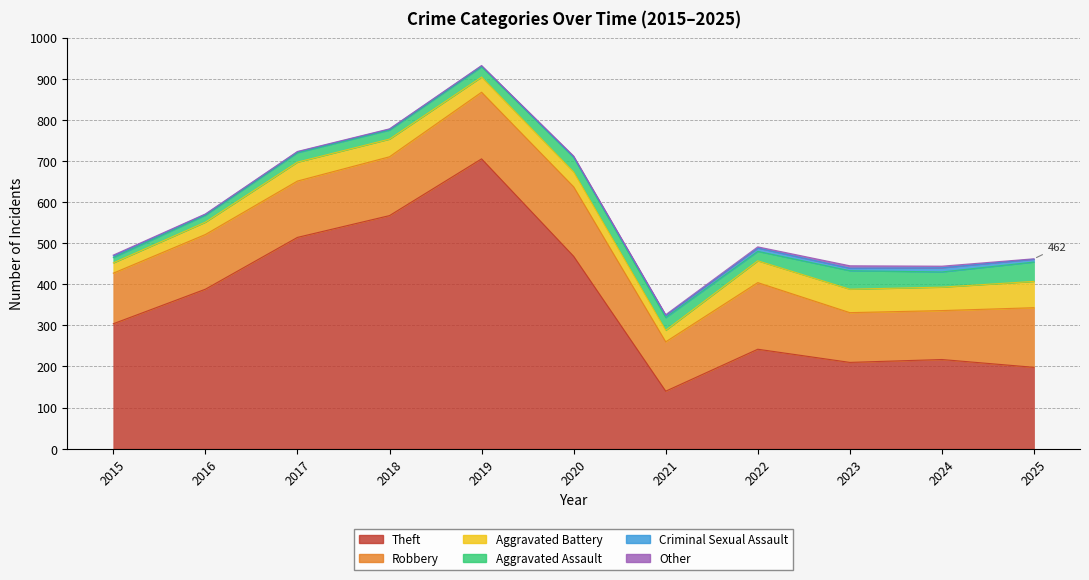

List the labels in order of Theft value, smallest first.

2021, 2025, 2023, 2024, 2022, 2015, 2016, 2020, 2017, 2018, 2019